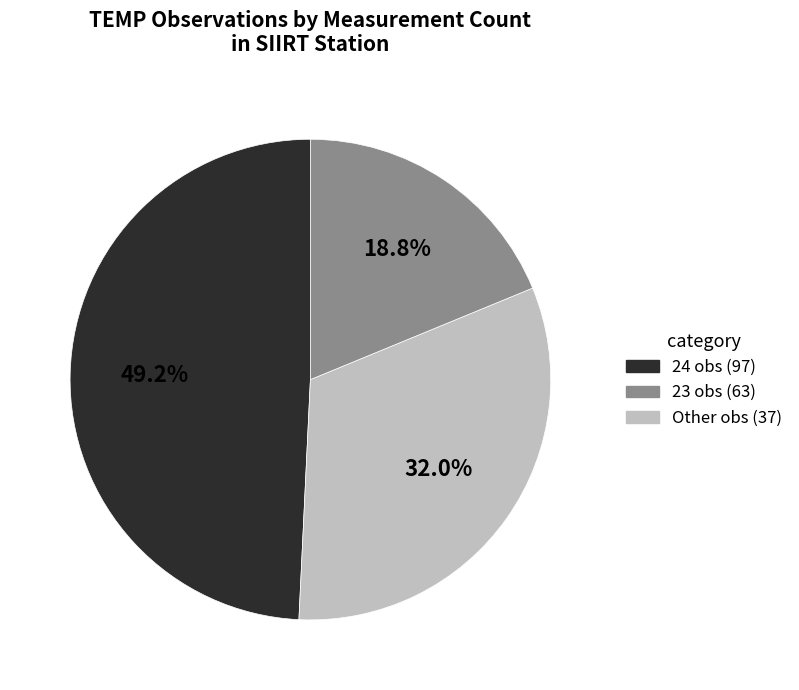

Count the number of slices in the pie.

3